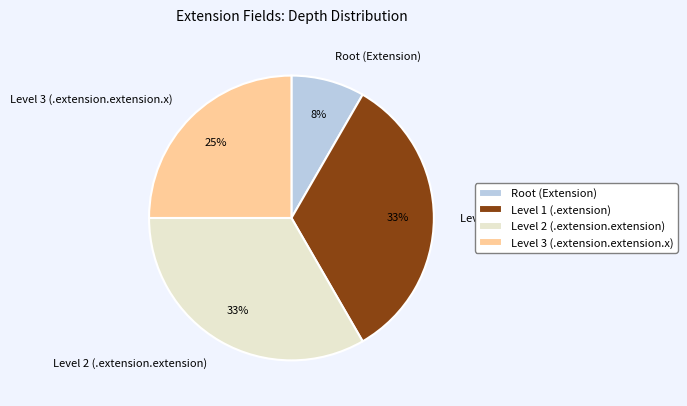

Is there any slice that represents more than half of the pie?

No